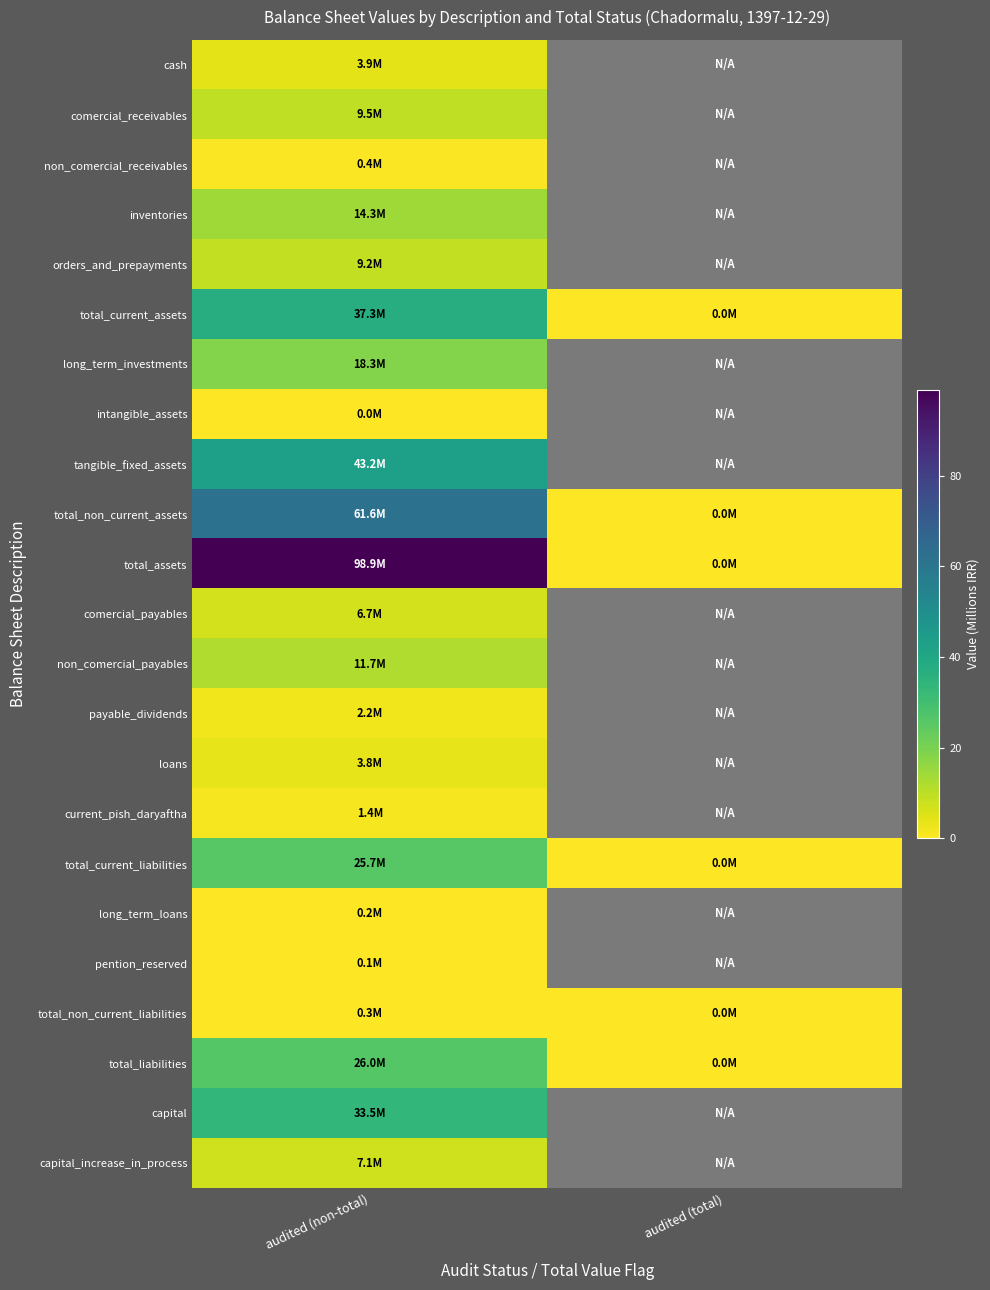

Reading left to right, what are all the values shown in this chart?

cash: audited (non-total)=3.9	audited (total)=0.0
comercial_receivables: audited (non-total)=9.5	audited (total)=0.0
non_comercial_receivables: audited (non-total)=0.4	audited (total)=0.0
inventories: audited (non-total)=14.3	audited (total)=0.0
orders_and_prepayments: audited (non-total)=9.2	audited (total)=0.0
total_current_assets: audited (non-total)=37.3	audited (total)=0.0
long_term_investments: audited (non-total)=18.3	audited (total)=0.0
intangible_assets: audited (non-total)=0.0	audited (total)=0.0
tangible_fixed_assets: audited (non-total)=43.2	audited (total)=0.0
total_non_current_assets: audited (non-total)=61.6	audited (total)=0.0
total_assets: audited (non-total)=98.9	audited (total)=0.0
comercial_payables: audited (non-total)=6.7	audited (total)=0.0
non_comercial_payables: audited (non-total)=11.7	audited (total)=0.0
payable_dividends: audited (non-total)=2.2	audited (total)=0.0
loans: audited (non-total)=3.8	audited (total)=0.0
current_pish_daryaftha: audited (non-total)=1.4	audited (total)=0.0
total_current_liabilities: audited (non-total)=25.7	audited (total)=0.0
long_term_loans: audited (non-total)=0.2	audited (total)=0.0
pention_reserved: audited (non-total)=0.1	audited (total)=0.0
total_non_current_liabilities: audited (non-total)=0.3	audited (total)=0.0
total_liabilities: audited (non-total)=26.0	audited (total)=0.0
capital: audited (non-total)=33.5	audited (total)=0.0
capital_increase_in_process: audited (non-total)=7.1	audited (total)=0.0